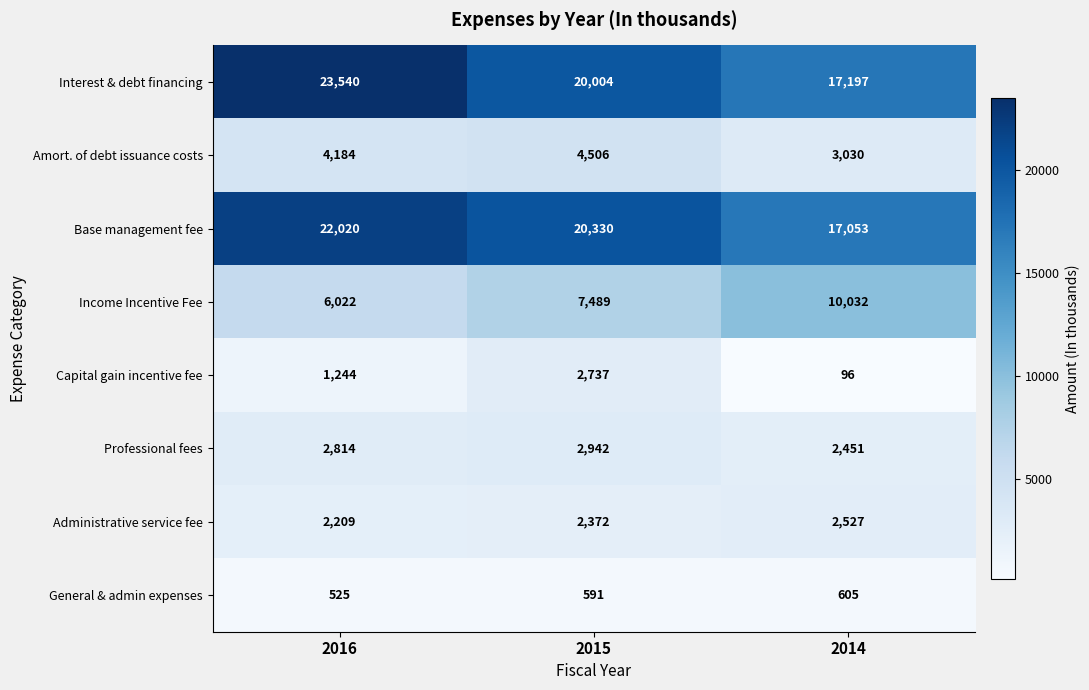

At which label is Professional fees closest to 2696?

2016